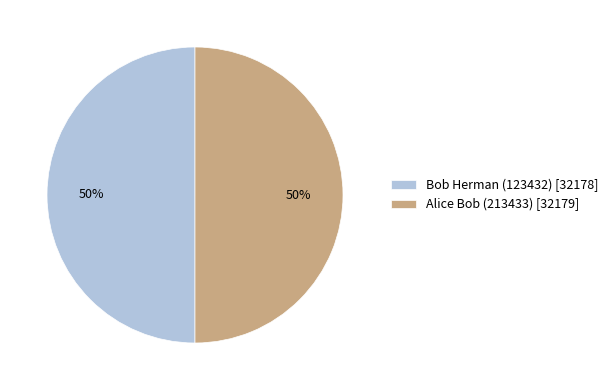

Combined, do Bob Herman (123432) [32178] and Alice Bob (213433) [32179] account for over 50%?

Yes